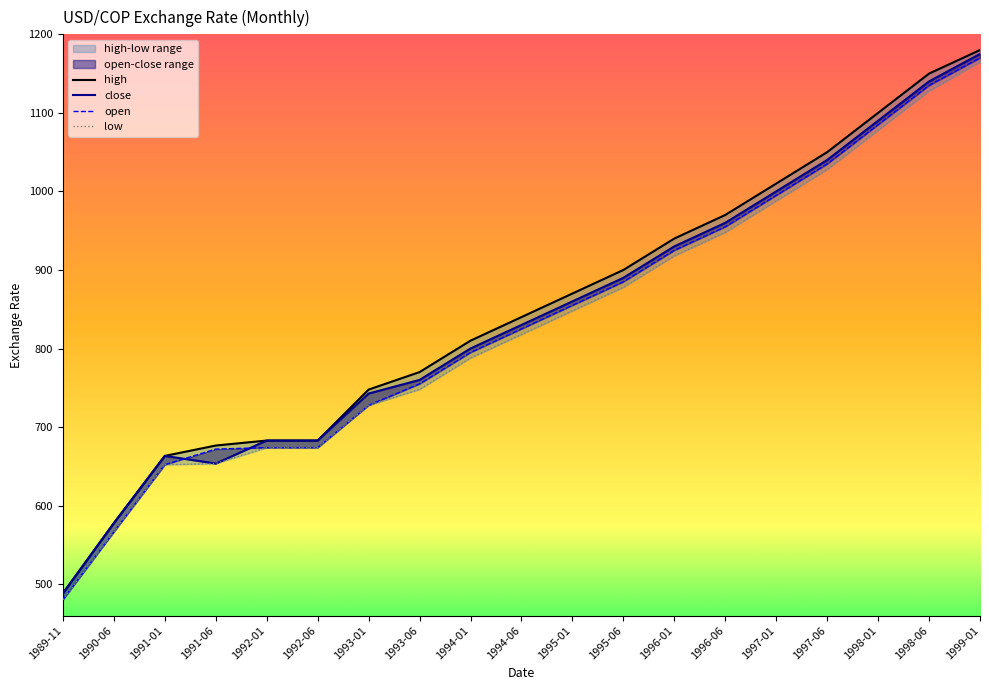

How many data points in close are less than 830?

9